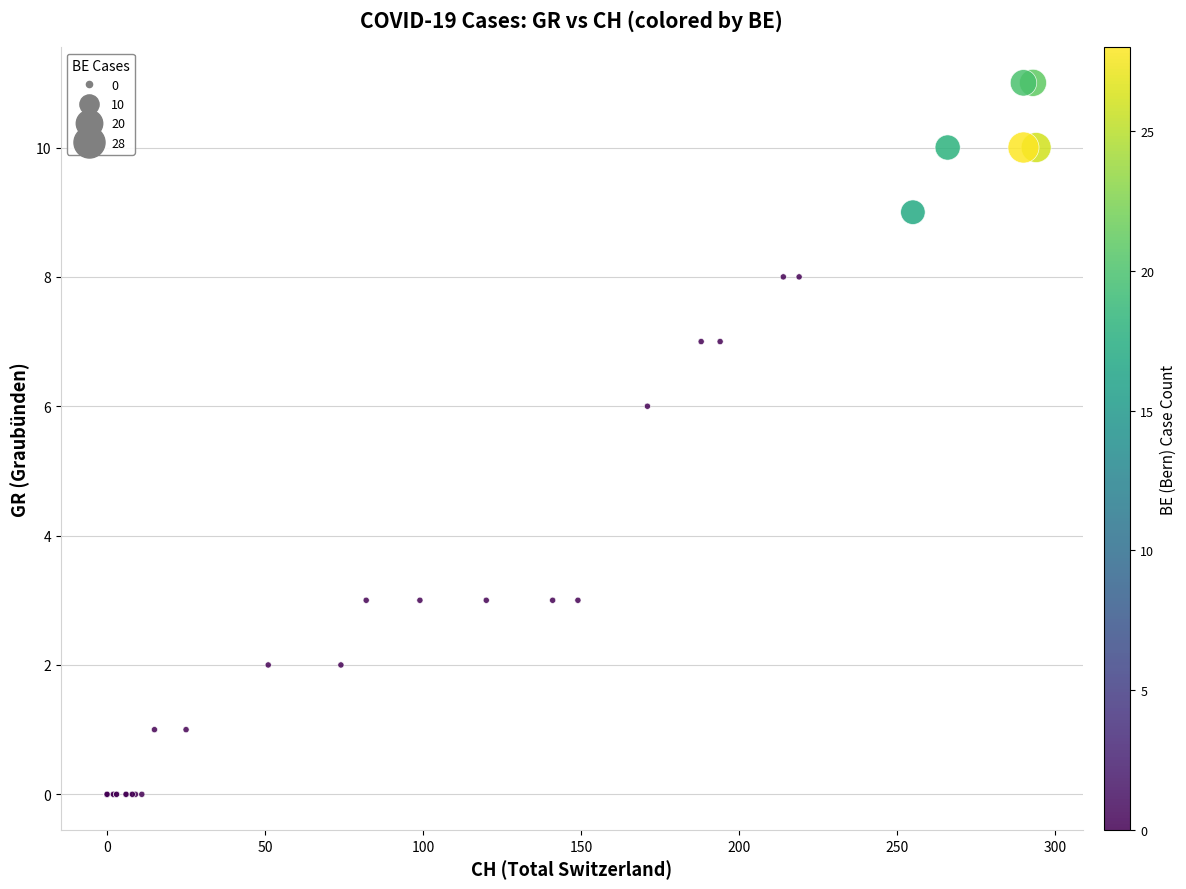

What Y value in the scatter plot is closest to 5?

6